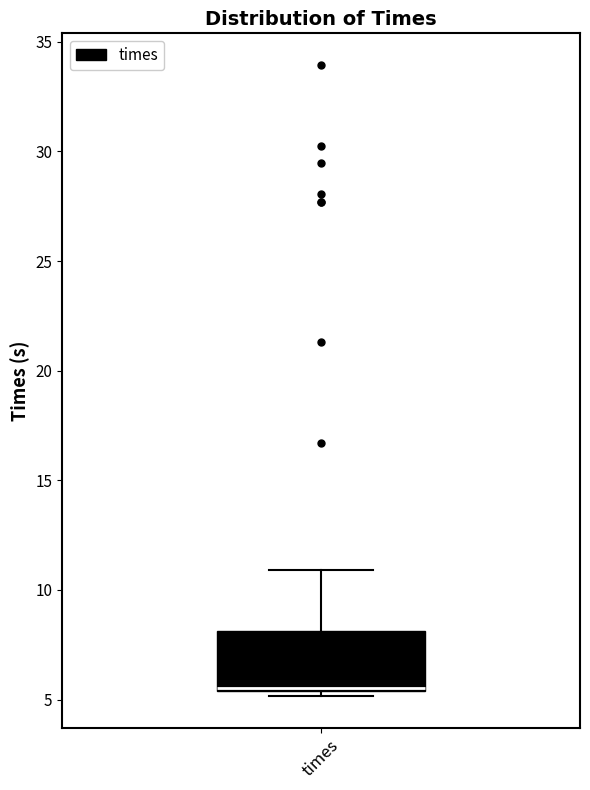

Read this box plot against the y-axis: the position of the median line, the range covered by the box, and the ends of both whiskers. The values are not printed on the chart, so give them approximately, as read against the axis.

median 5.5, box 5.5 to 8.0, whiskers 5.0 to 11.0